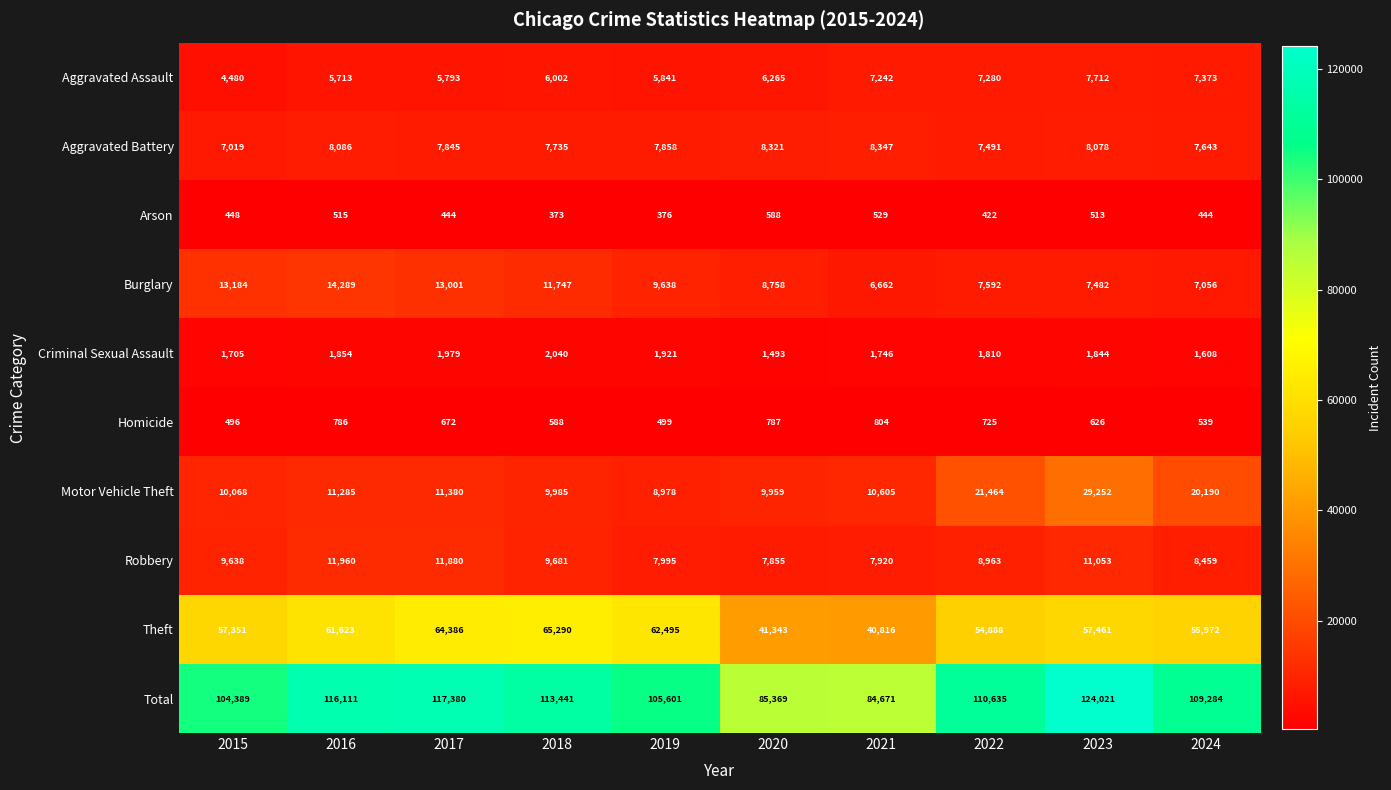

True or false: Robbery has a value of 7571 at 2016.

False